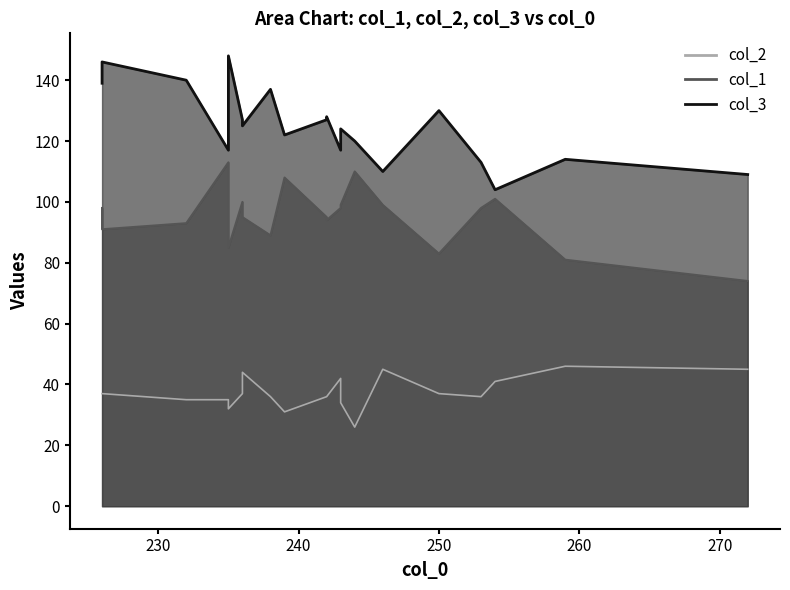

Which series has the largest range (max minus min)?

col_3